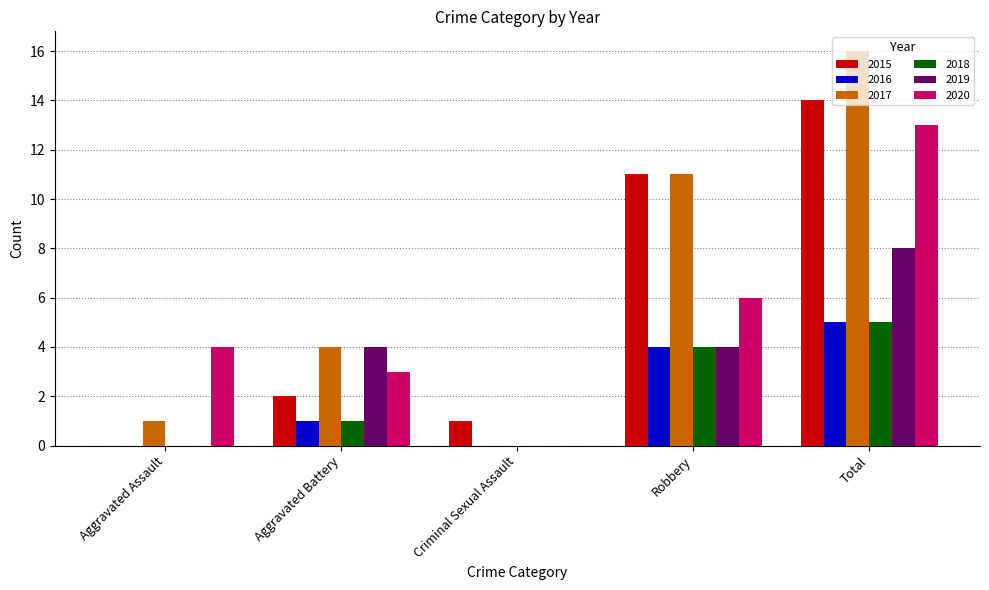

What is the maximum value for 2020?

13